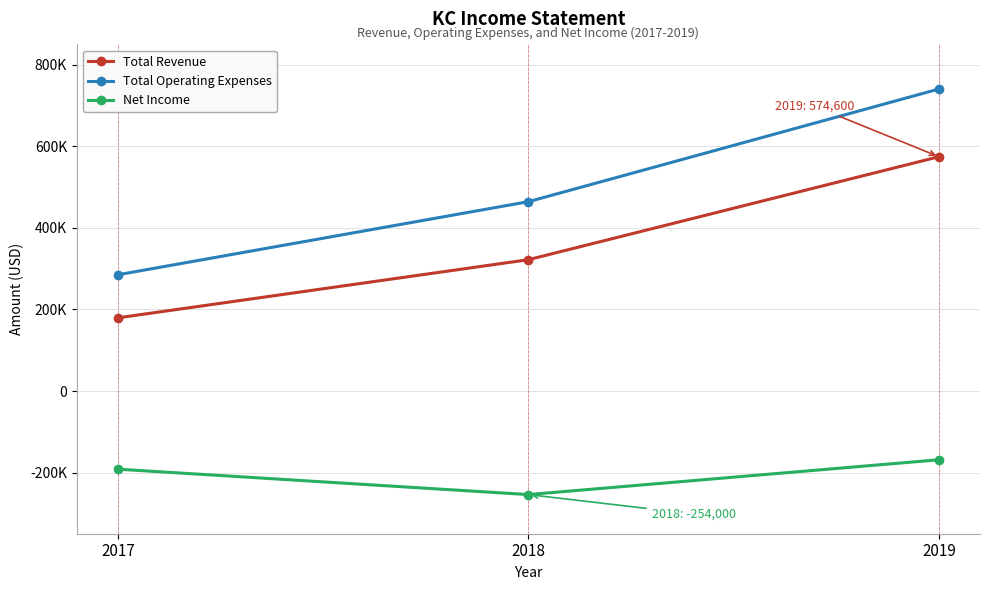

Is this an area chart (filled region under the line)?

No